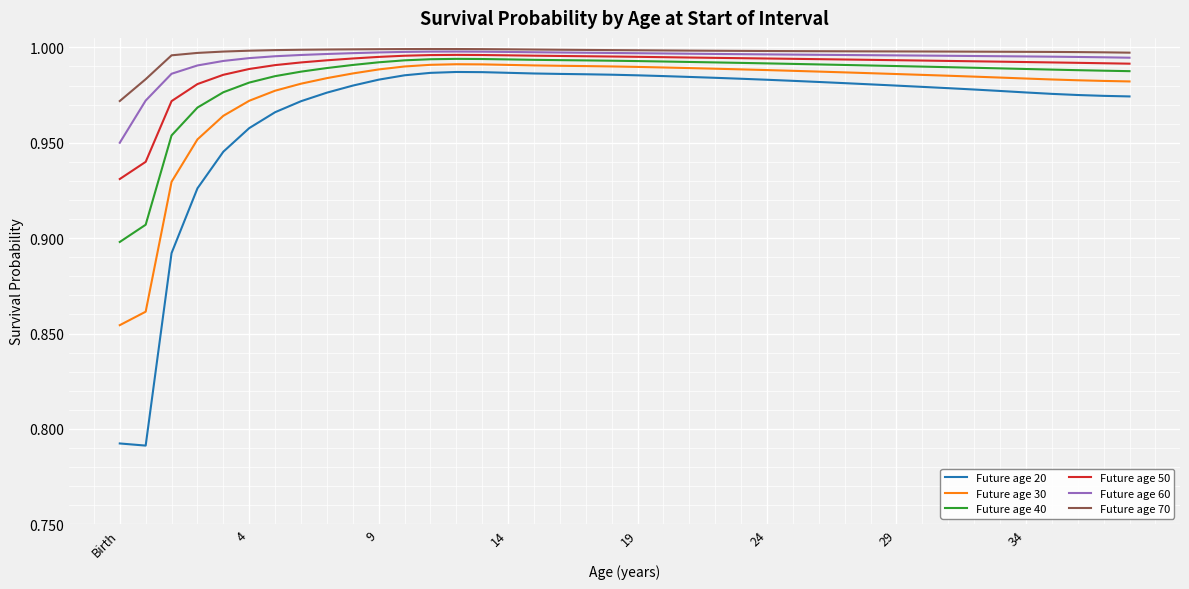

Which series has the widest spread of values?

Future age 20